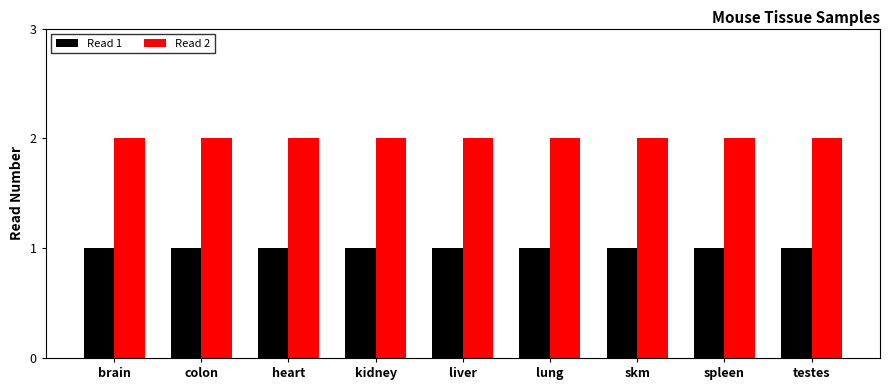

Rank the series at heart from highest to lowest value.

Read 2, Read 1